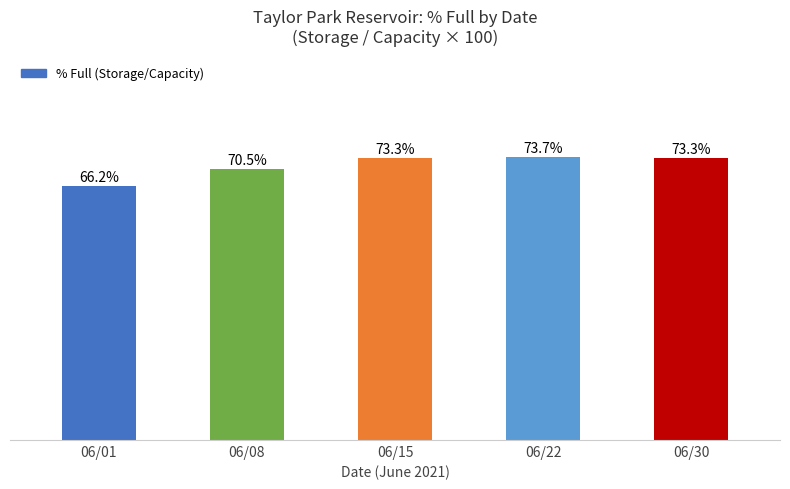

Which category has the lowest value across all series?

06/01